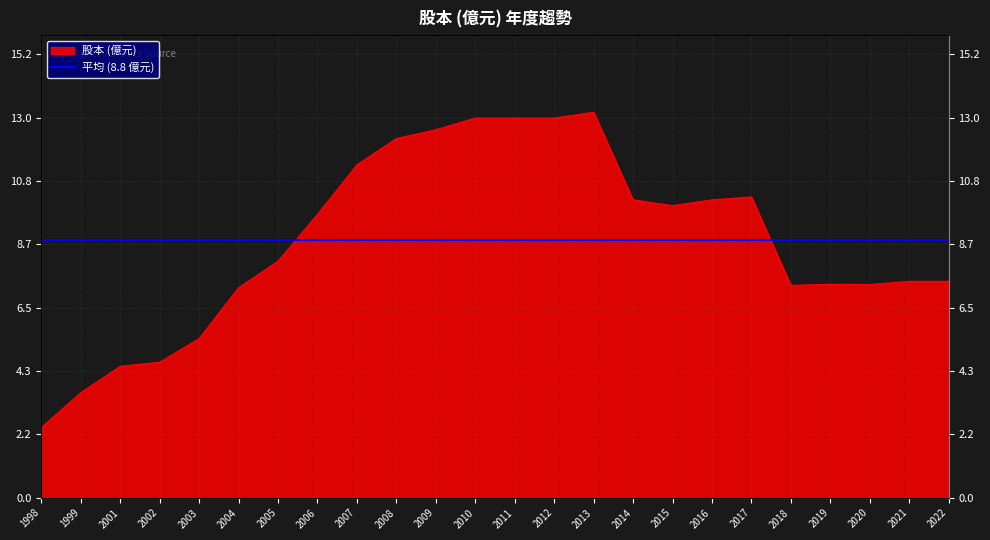

Rank the categories by value from lowest to highest.

1998, 1999, 2001, 2002, 2003, 2004, 2018, 2020, 2019, 2021, 2022, 2005, 2006, 2015, 2014, 2016, 2017, 2007, 2008, 2009, 2010, 2011, 2012, 2013